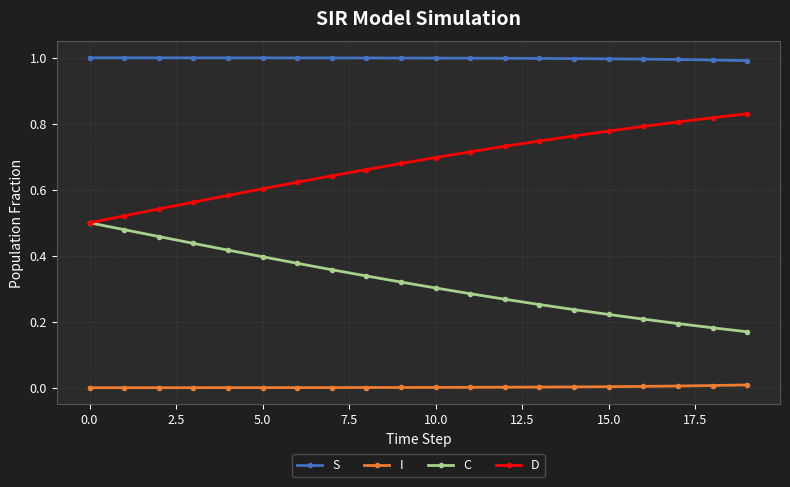

True or false: D and S intersect in this chart.

False